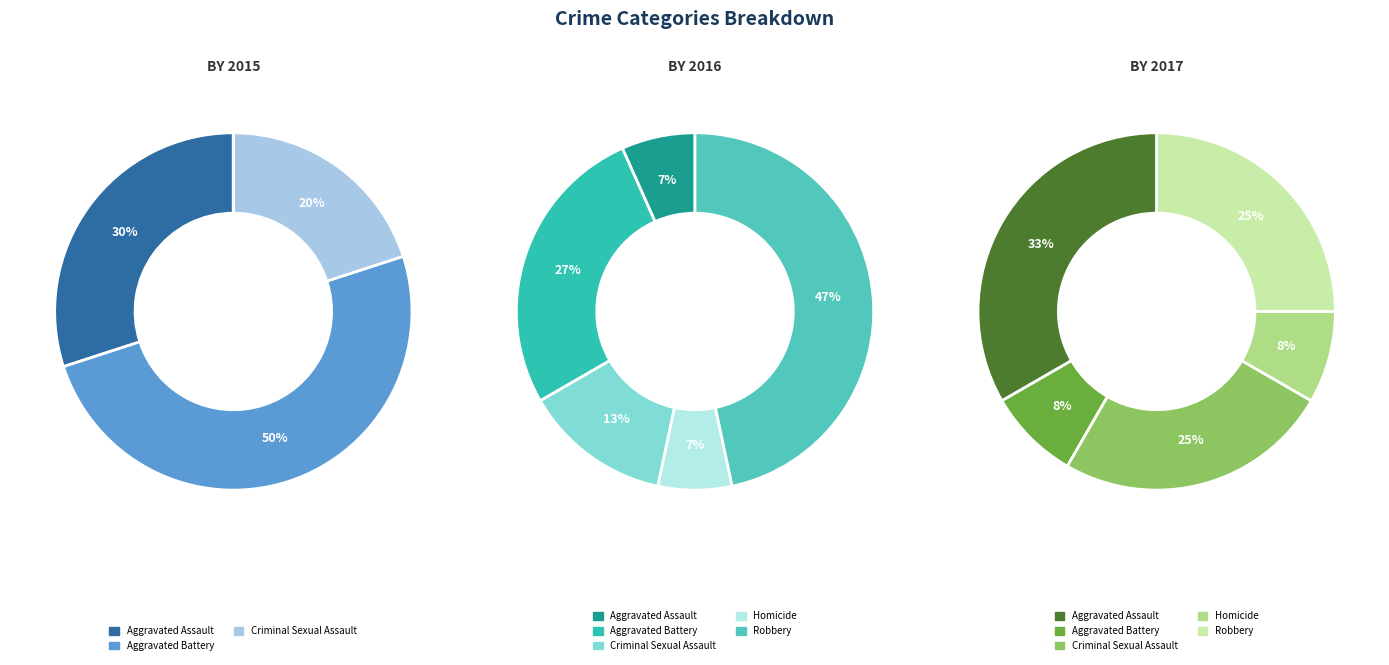

Is Aggravated Battery the majority of the pie?

No